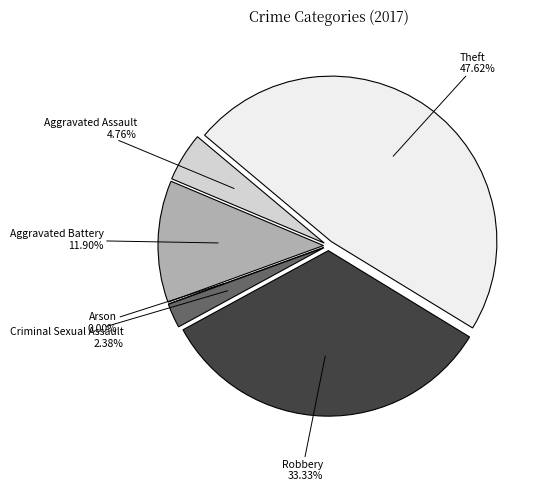

The Criminal Sexual Assault slice represents 13% of the pie. True or false?

False